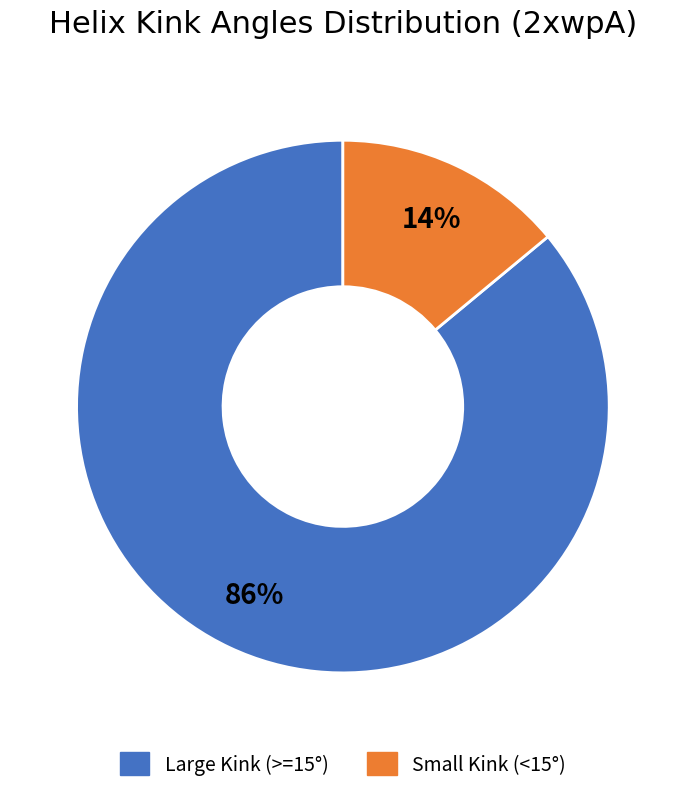

To the nearest percent, what is the average slice percentage?

50%